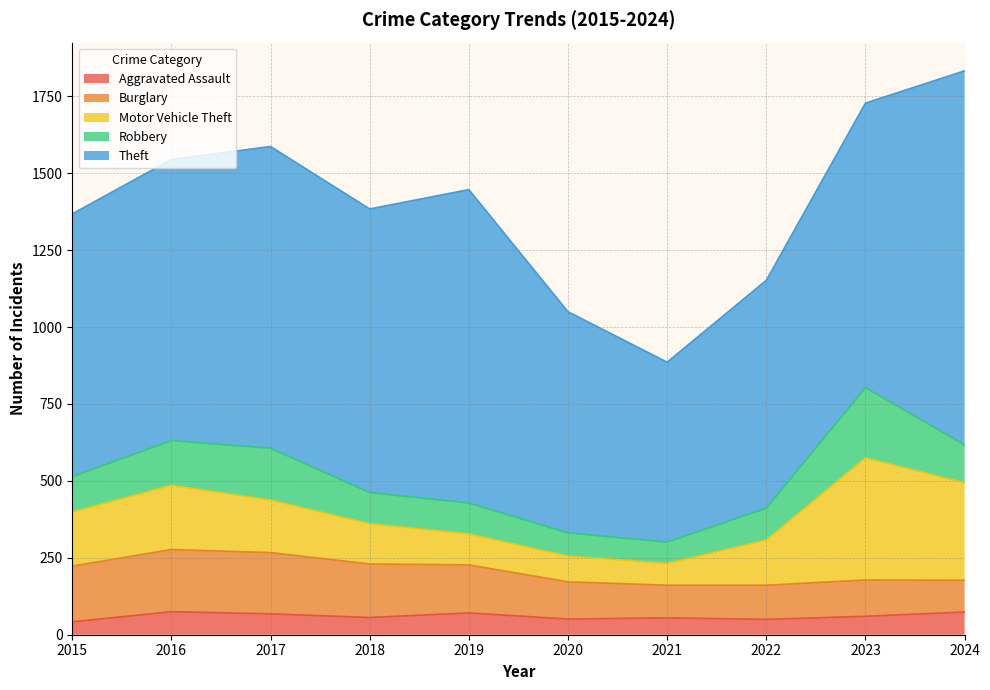

At how many categories does at least one series exceed 43?

10